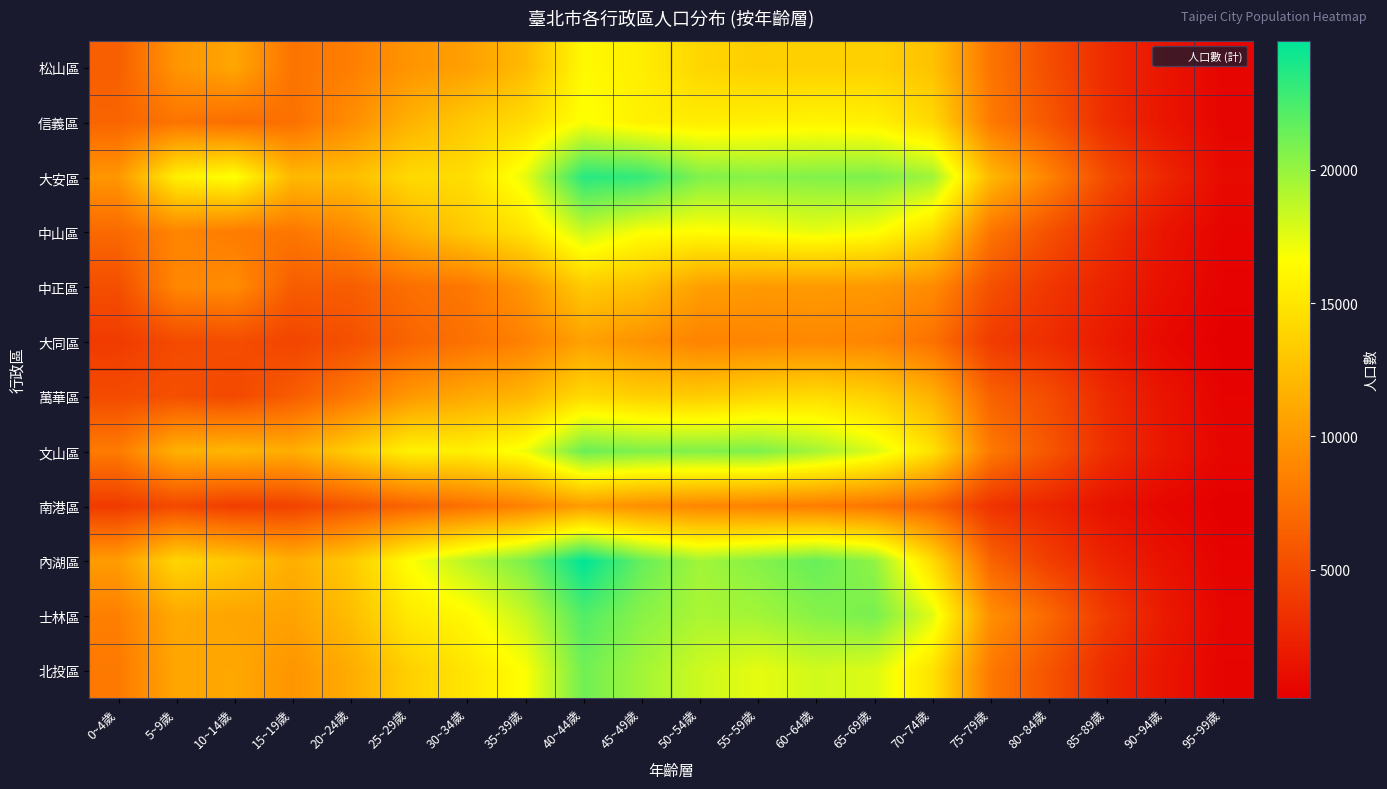

Reading left to right, what are all the values shown in this chart?

松山區: 0~4歲=6302	5~9歲=9800	10~14歲=10899	15~19歲=7690	20~24歲=8350	25~29歲=9756	30~34歲=10543	35~39歲=12238	40~44歲=16280	45~49歲=15519	50~54歲=13986	55~59歲=13555	60~64歲=13629	65~69歲=13667	70~74歲=12747	75~79歲=7733	80~84歲=5195	85~89歲=2949	90~94歲=1546	95~99歲=557
信義區: 0~4歲=6669	5~9歲=7698	10~14歲=7284	15~19歲=7440	20~24歲=9358	25~29歲=11682	30~34歲=13211	35~39歲=14415	40~44歲=16759	45~49歲=15725	50~54歲=15492	55~59歲=15724	60~64歲=15989	65~69歲=15772	70~74歲=14212	75~79歲=8088	80~84歲=5809	85~89歲=3070	90~94歲=1590	95~99歲=532
大安區: 0~4歲=9893	5~9歲=15684	10~14歲=16739	15~19歲=12090	20~24歲=12415	25~29歲=14201	30~34歲=14508	35~39歲=17368	40~44歲=23576	45~49歲=23148	50~54歲=20697	55~59歲=20430	60~64歲=20636	65~69歲=20794	70~74歲=19722	75~79歲=12056	80~84歲=8609	85~89歲=4972	90~94歲=2668	95~99歲=890
中山區: 0~4歲=6995	5~9歲=8775	10~14歲=8209	15~19歲=7876	20~24歲=9129	25~29歲=11601	30~34歲=13286	35~39歲=14945	40~44歲=18317	45~49歲=16713	50~54歲=16479	55~59歲=16812	60~64歲=17347	65~69歲=16751	70~74歲=14477	75~79歲=7747	80~84歲=5418	85~89歲=3246	90~94歲=1513	95~99歲=462
中正區: 0~4歲=5251	5~9歲=8883	10~14歲=9268	15~19歲=6190	20~24歲=6214	25~29歲=7356	30~34歲=7938	35~39歲=9871	40~44歲=13250	45~49歲=12589	50~54歲=10467	55~59歲=10114	60~64歲=10167	65~69歲=10063	70~74歲=9170	75~79歲=5356	80~84歲=3742	85~89歲=2418	90~94歲=1191	95~99歲=384
大同區: 0~4歲=4032	5~9歲=5010	10~14歲=5176	15~19歲=4624	20~24歲=5368	25~29歲=6636	30~34歲=7496	35~39歲=8568	40~44歲=10600	45~49歲=9627	50~54歲=8629	55~59歲=8808	60~64歲=8971	65~69歲=8787	70~74歲=7506	75~79歲=4023	80~84歲=3105	85~89歲=1905	90~94歲=746	95~99歲=194
萬華區: 0~4歲=5050	5~9歲=5322	10~14歲=4858	15~19歲=6154	20~24歲=7948	25~29歲=10021	30~34歲=11108	35~39歲=11929	40~44歲=14282	45~49歲=13553	50~54歲=13313	55~59歲=13990	60~64歲=14402	65~69歲=13670	70~74歲=11663	75~79歲=6476	80~84歲=5130	85~89歲=2870	90~94歲=1468	95~99歲=415
文山區: 0~4歲=8141	5~9歲=11604	10~14歲=11969	15~19歲=11372	20~24歲=13450	25~29歲=15788	30~34歲=15706	35~39歲=17117	40~44歲=21398	45~49歲=20731	50~54歲=20683	55~59歲=20792	60~64歲=19524	65~69歲=17836	70~74歲=14728	75~79歲=8005	80~84歲=5739	85~89歲=3197	90~94歲=1670	95~99歲=593
南港區: 0~4歲=4009	5~9歲=4929	10~14歲=4169	15~19歲=4482	20~24歲=5701	25~29歲=6615	30~34歲=7492	35~39歲=8566	40~44歲=10237	45~49歲=9437	50~54歲=8877	55~59歲=8566	60~64歲=8262	65~69歲=7767	70~74歲=6616	75~79歲=3492	80~84歲=2580	85~89歲=1341	90~94歲=614	95~99歲=170
內湖區: 0~4歲=10273	5~9歲=13979	10~14歲=13059	15~19歲=11451	20~24歲=13211	25~29歲=16611	30~34歲=18956	35~39歲=20883	40~44歲=24850	45~49歲=21524	50~54歲=19610	55~59歲=20524	60~64歲=21524	65~69歲=20171	70~74歲=14304	75~79歲=6574	80~84歲=4217	85~89歲=2454	90~94歲=1316	95~99歲=411
士林區: 0~4歲=8435	5~9歲=11083	10~14歲=10815	15~19歲=10687	20~24歲=12381	25~29歲=15313	30~34歲=16245	35~39歲=18521	40~44歲=22181	45~49歲=20402	50~54歲=19346	55~59歲=19587	60~64歲=20488	65~69歲=20937	70~74歲=17627	75~79歲=9447	80~84歲=6905	85~89歲=3918	90~94歲=1888	95~99歲=563
北投區: 0~4歲=8014	5~9歲=10929	10~14歲=11034	15~19歲=9836	20~24歲=11300	25~29歲=13610	30~34歲=15009	35~39歲=16687	40~44歲=21194	45~49歲=19584	50~54歲=18254	55~59歲=17441	60~64歲=18113	65~69歲=17747	70~74歲=14819	75~79歲=7980	80~84歲=5616	85~89歲=2998	90~94歲=1552	95~99歲=493